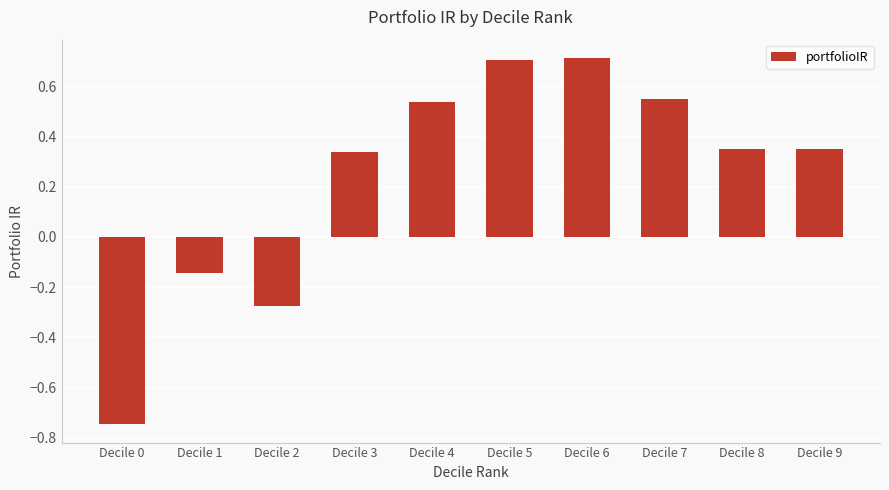

Which has a higher value, Decile 5 or Decile 0?

Decile 5